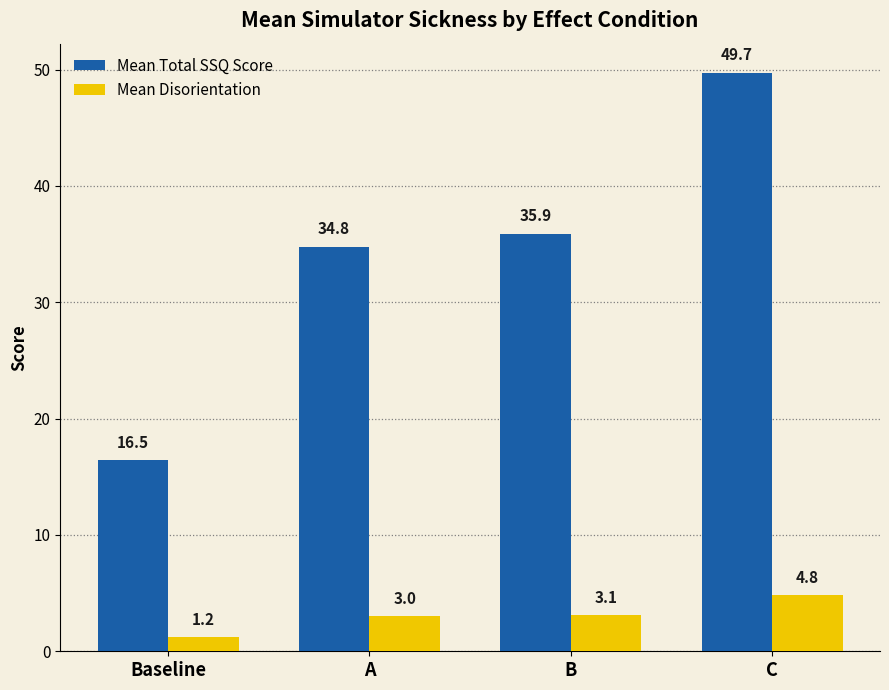

How many bars are there in each group?

2